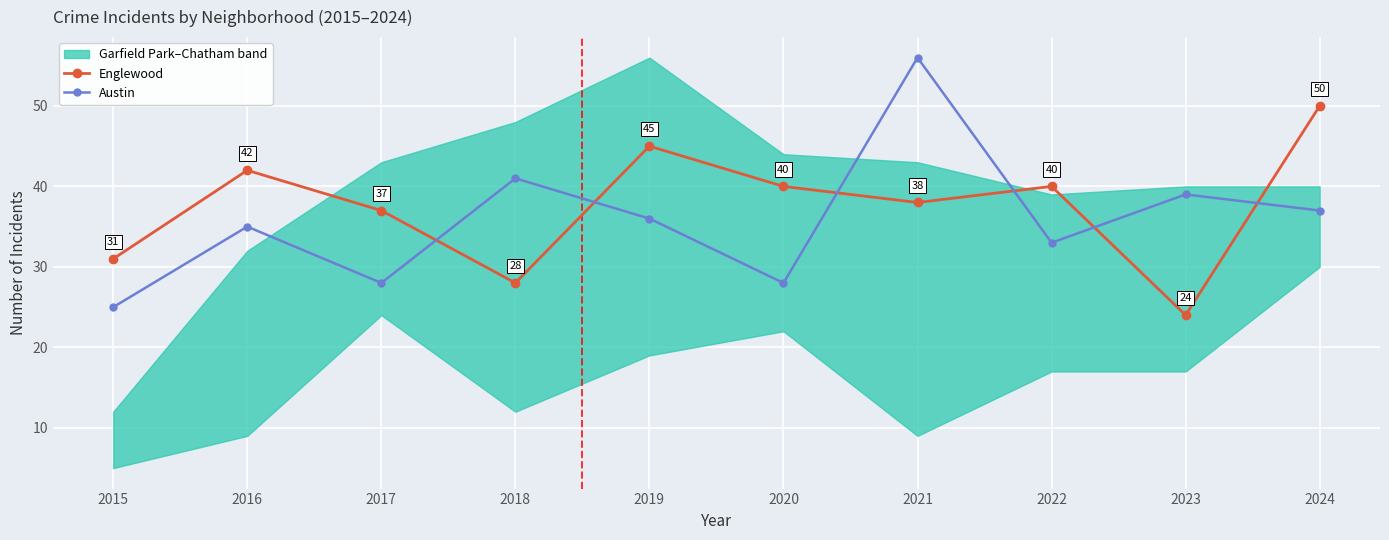

True or false: Englewood has more than 2 interior local peaks.

True